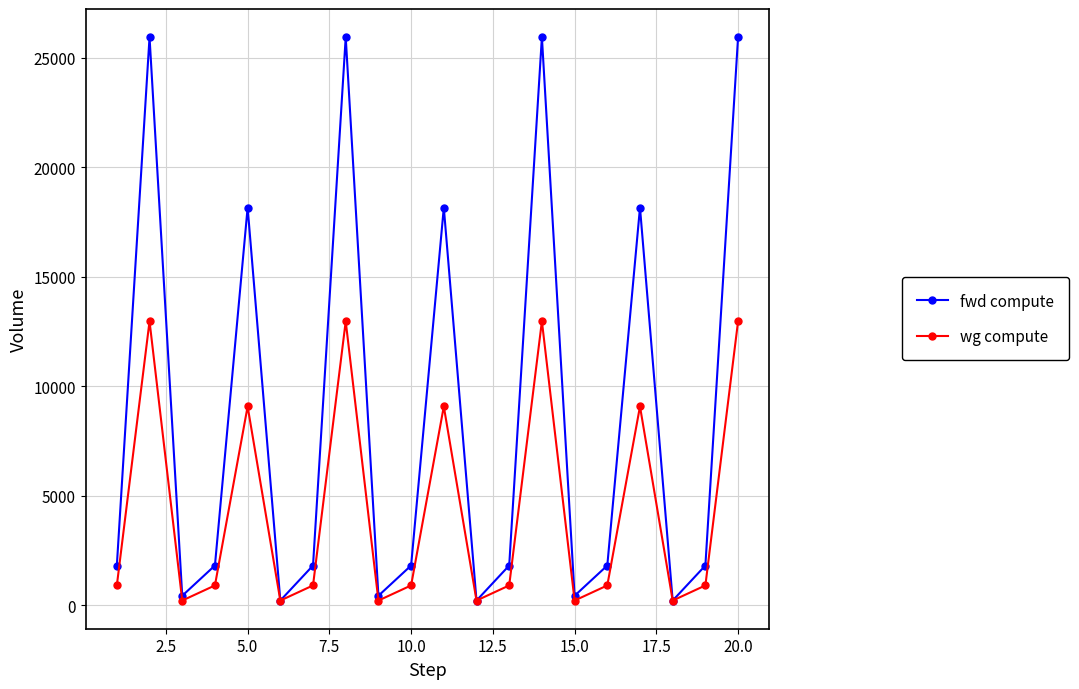

What are all the series names shown in the legend?

fwd compute, wg compute